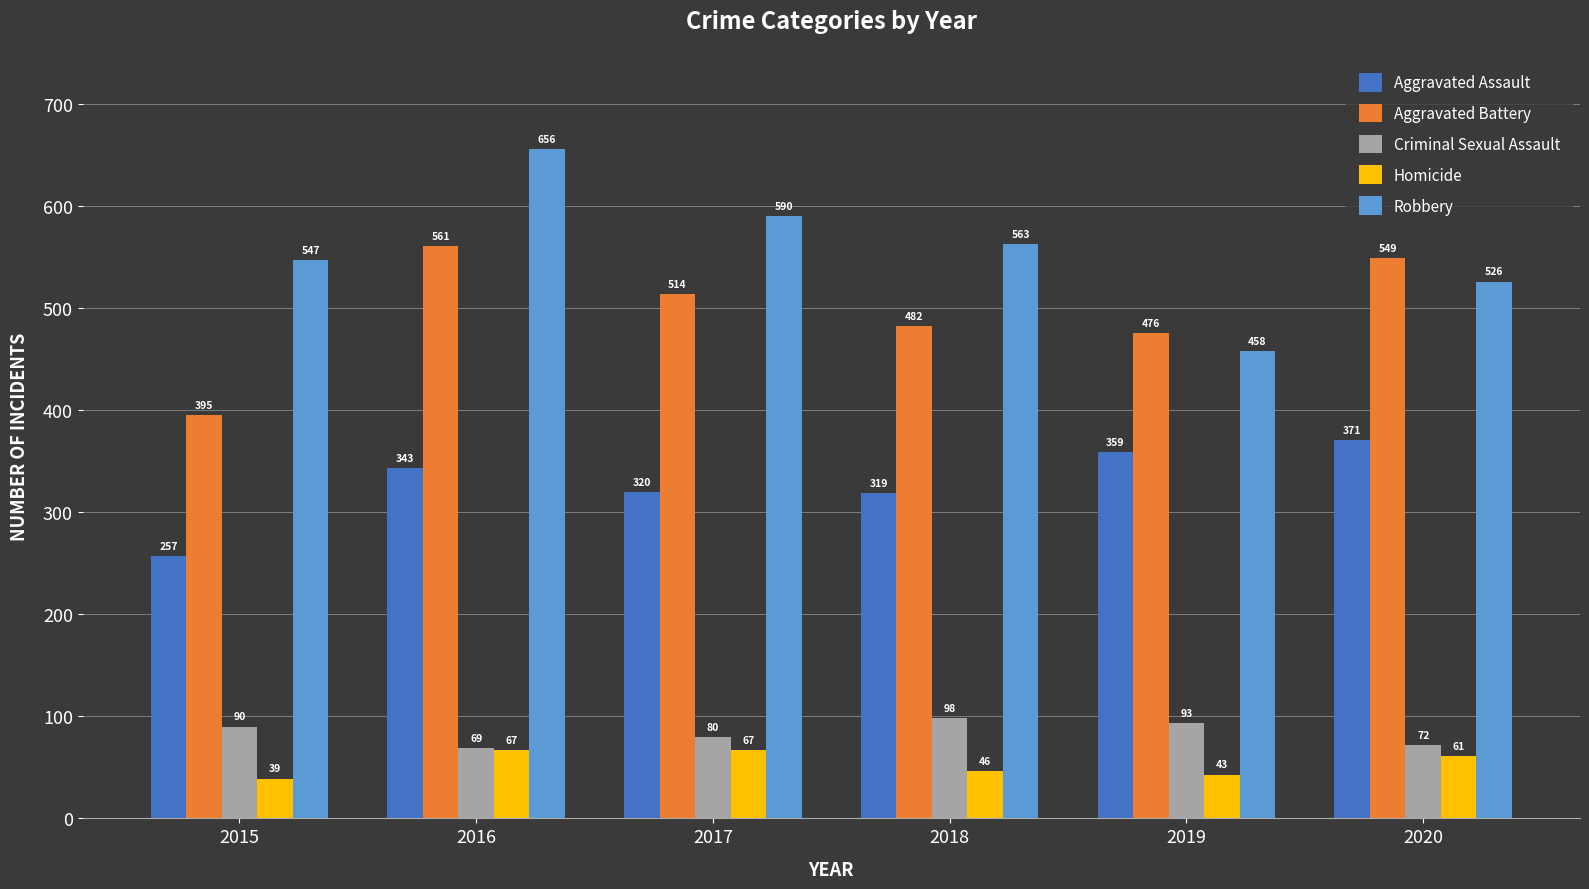

Which category has the highest value in the Aggravated Battery series?

2016